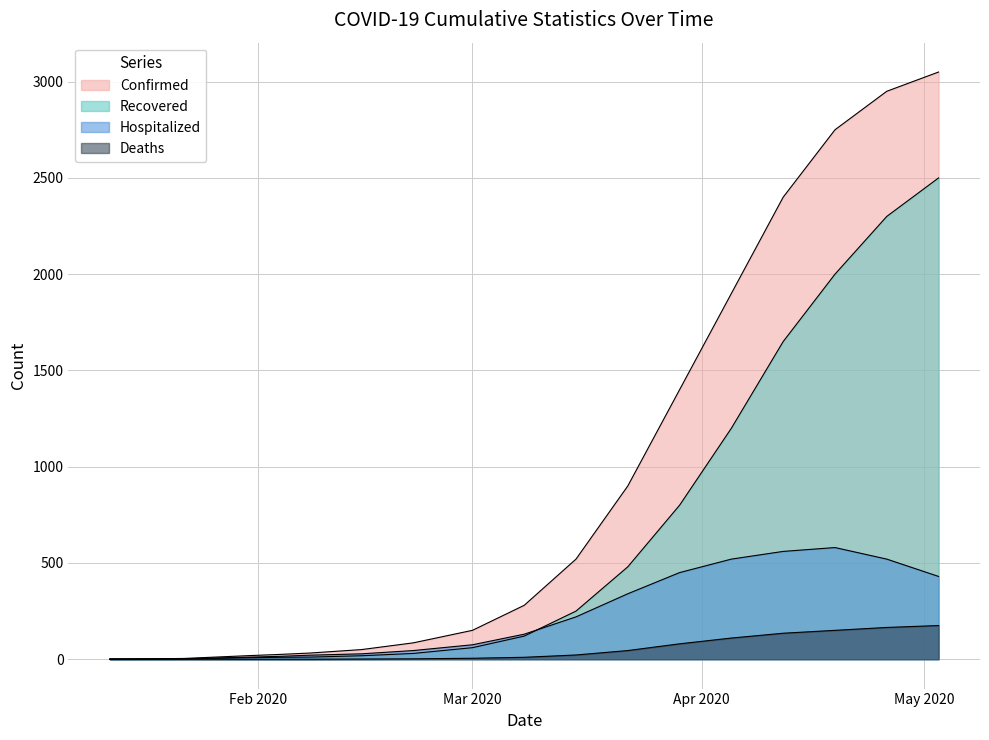

At which label does Confirmed reach its minimum?

01/12/2020